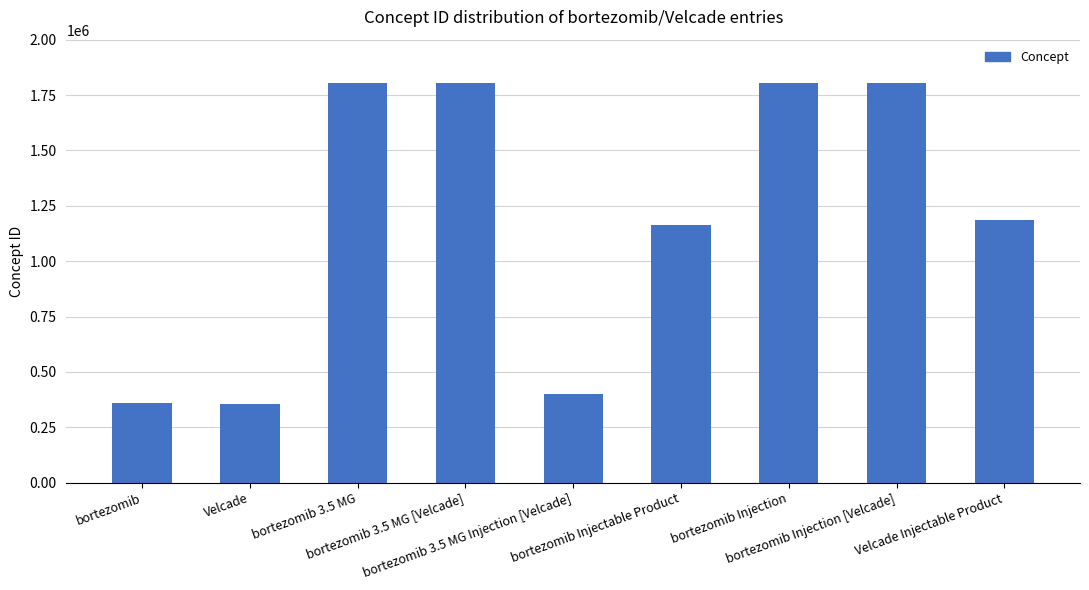

What is the maximum value shown in the chart?

1804997